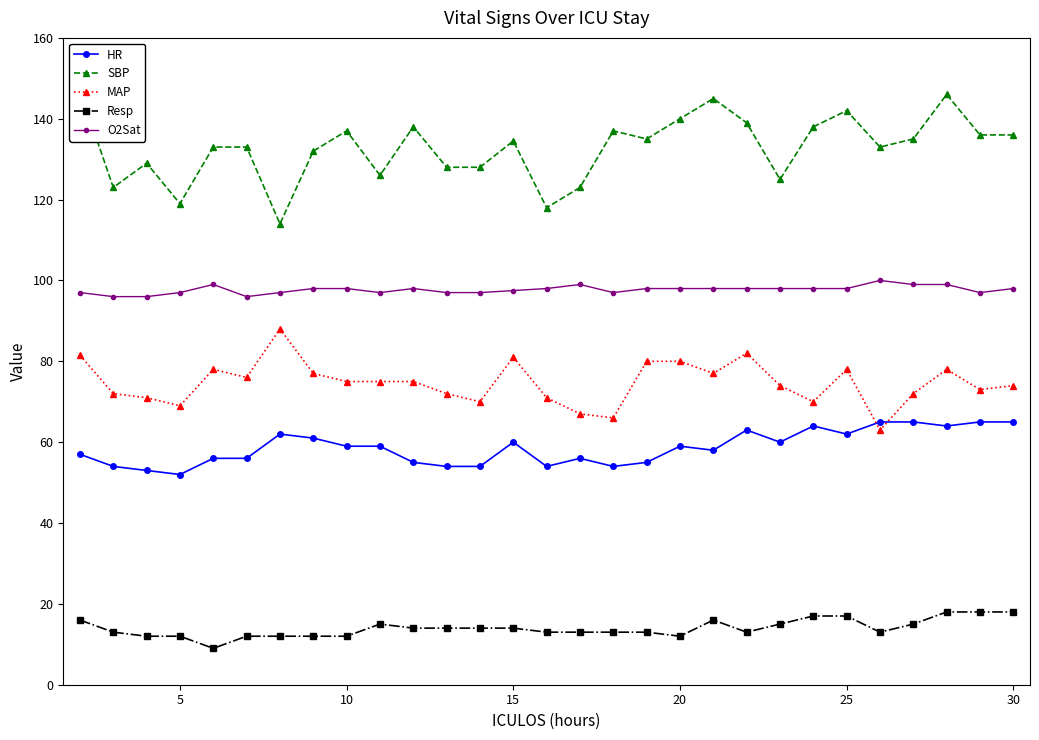

How many lines are shown in the chart?

5